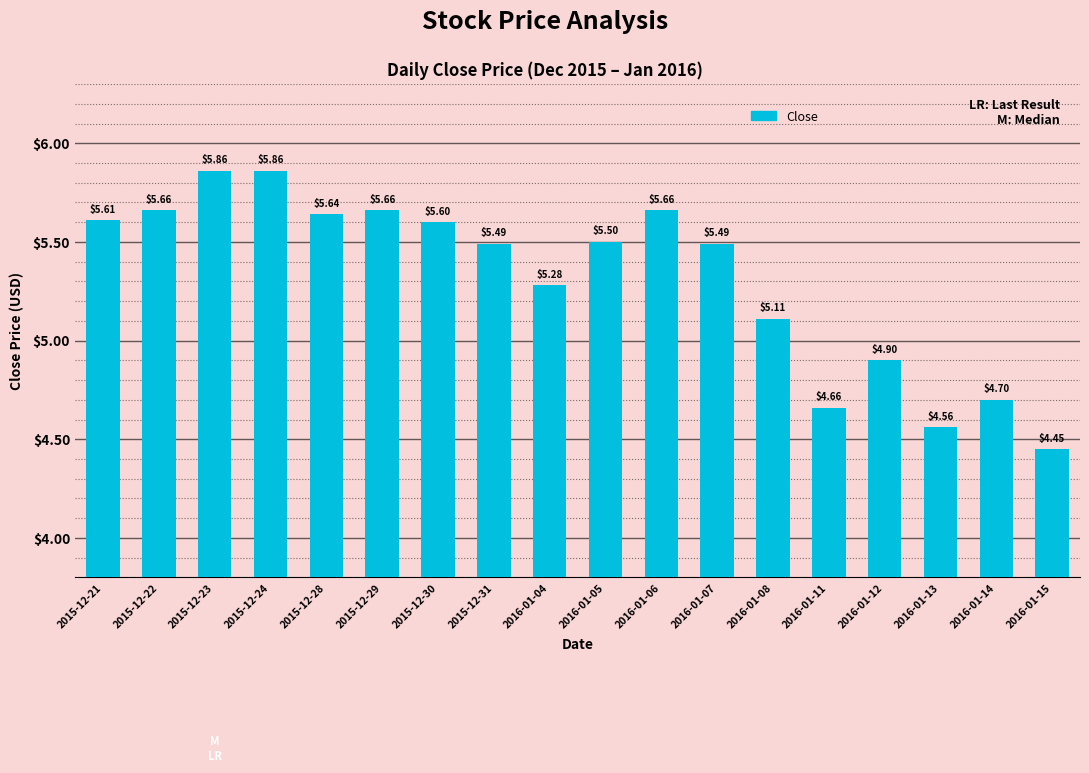

What is the sum of all values?

95.7